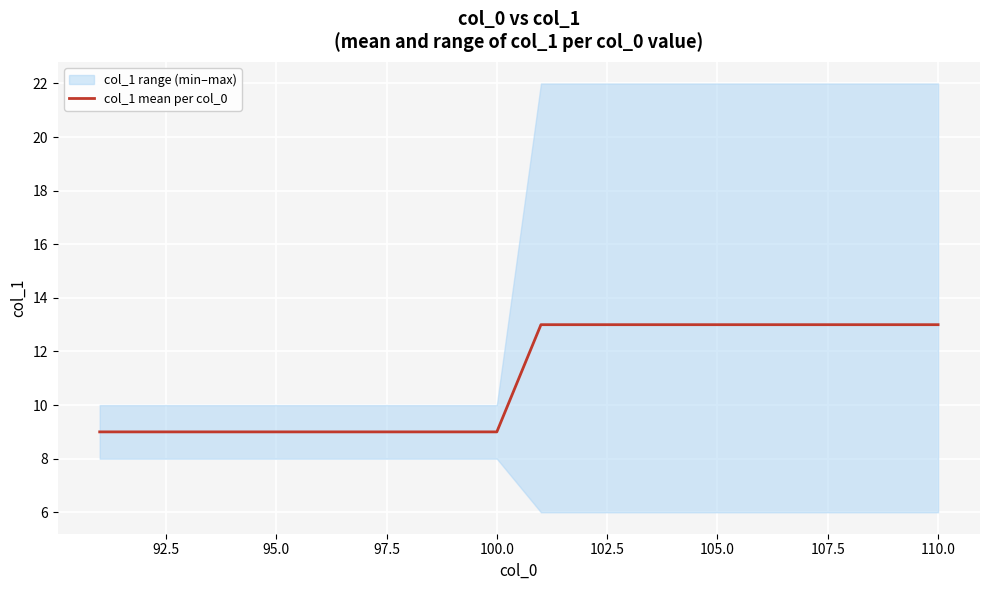

Is it true that col_1 mean per col_0 equals 4 at 100.0?

False